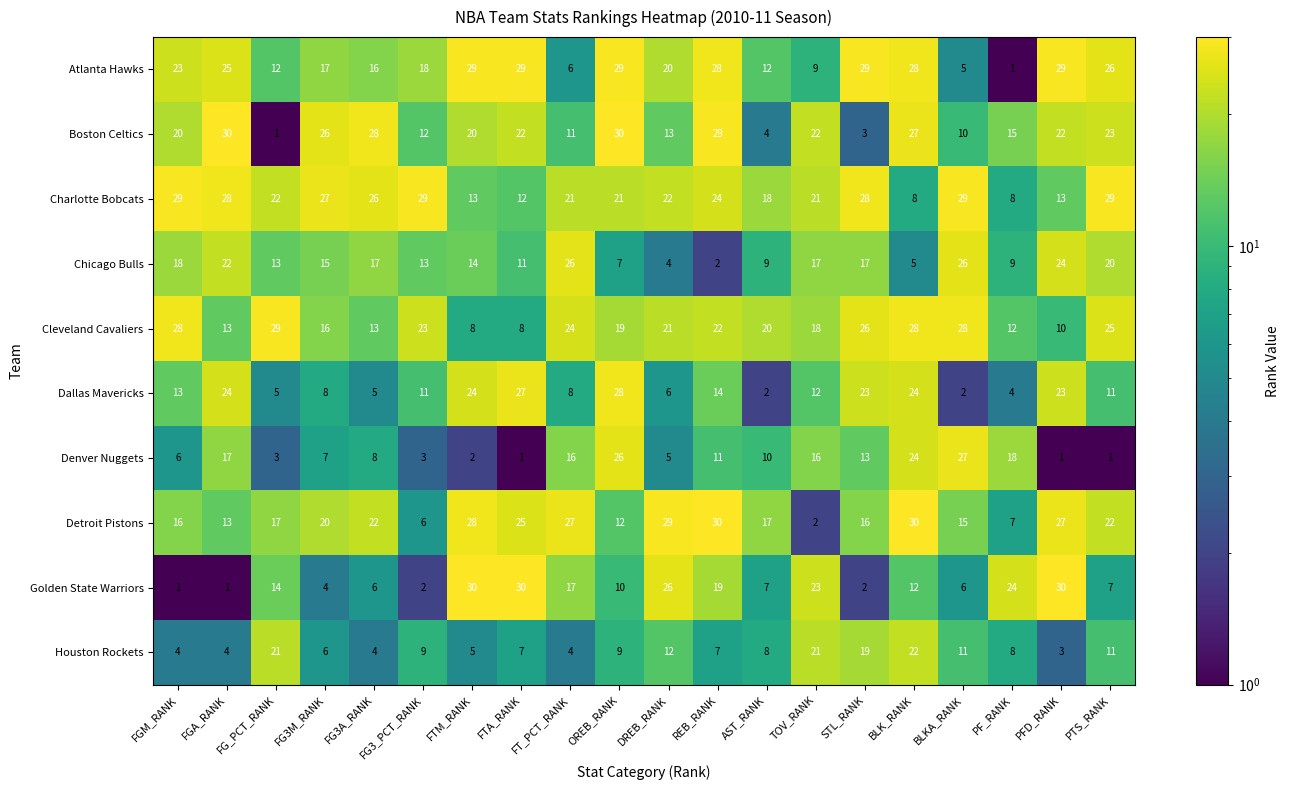

The Cleveland Cavaliers series shows 13 at DREB_RANK. True or false?

False